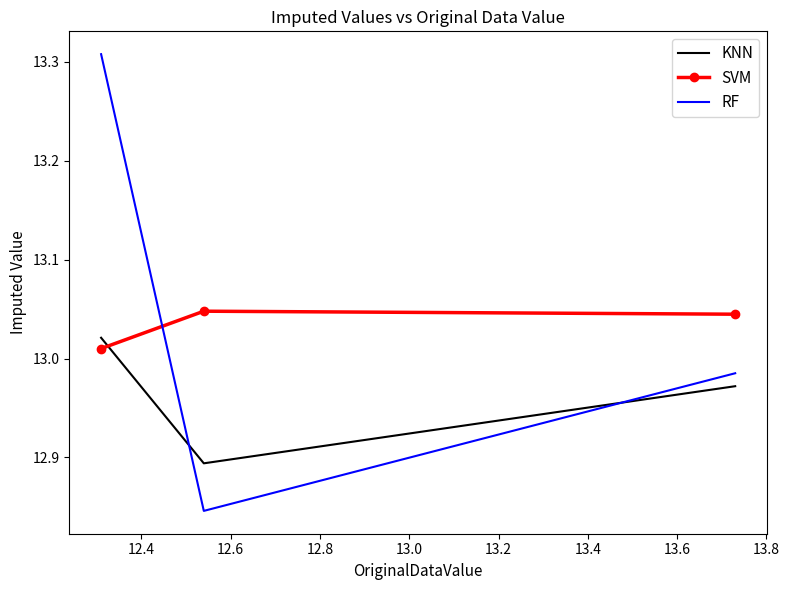

Rank the series by their maximum value, from lowest to highest.

KNN, SVM, RF